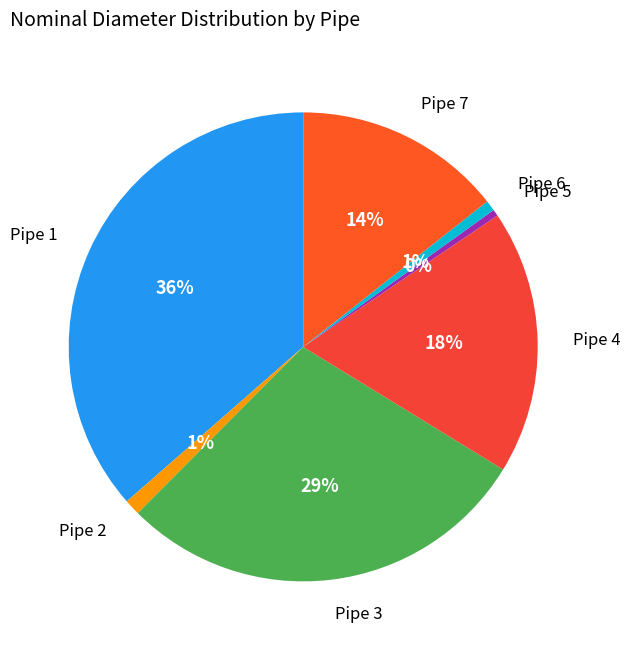

True or false: Pipe 3 accounts for 29% of the total.

True